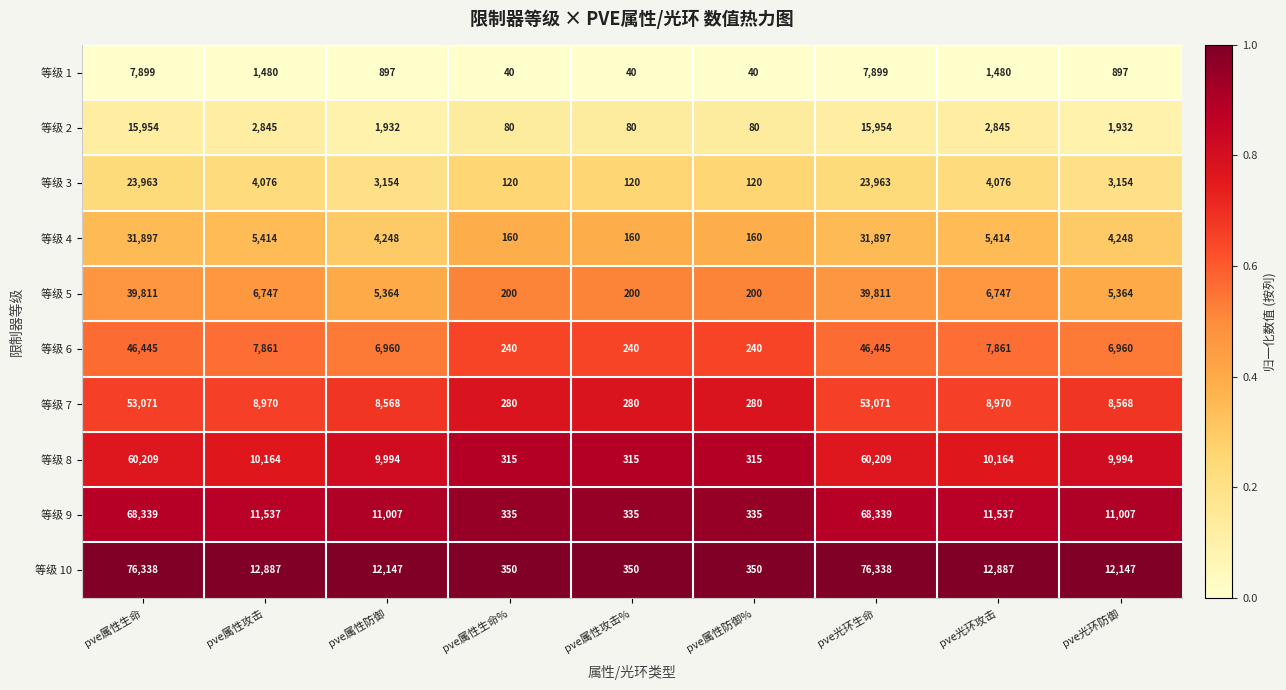

True or false: 等级 2 has a value of 1168 at pve光环防御.

False